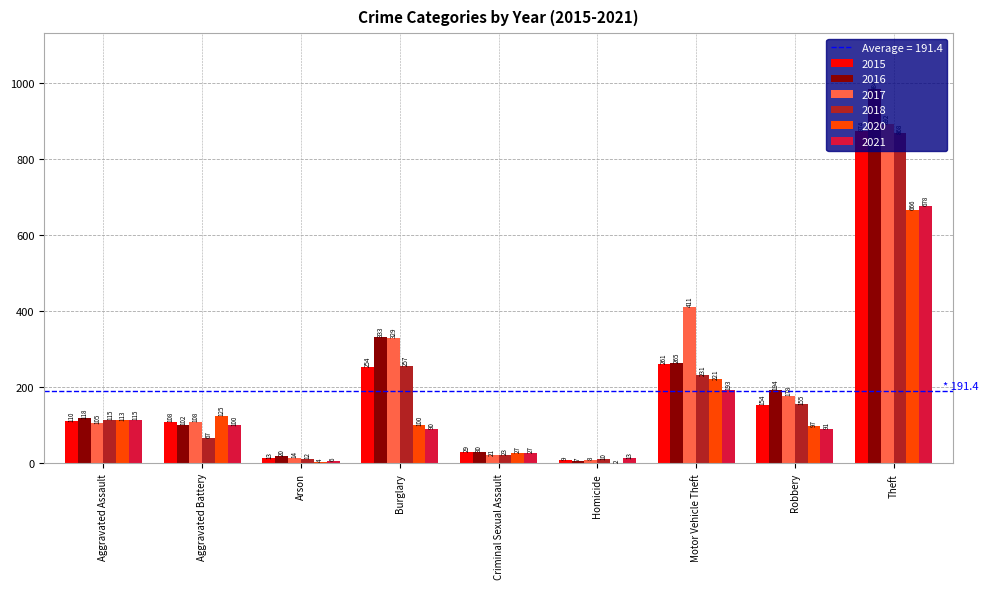

What is the total value across all series at Burglary?

1363